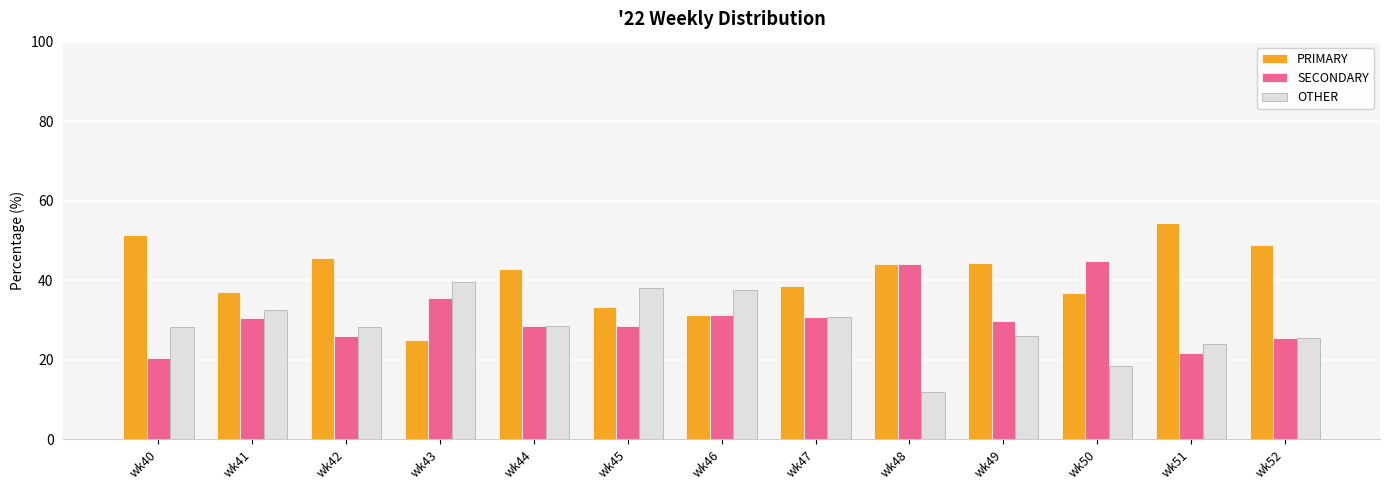

How many values in the SECONDARY series are below 29?

6